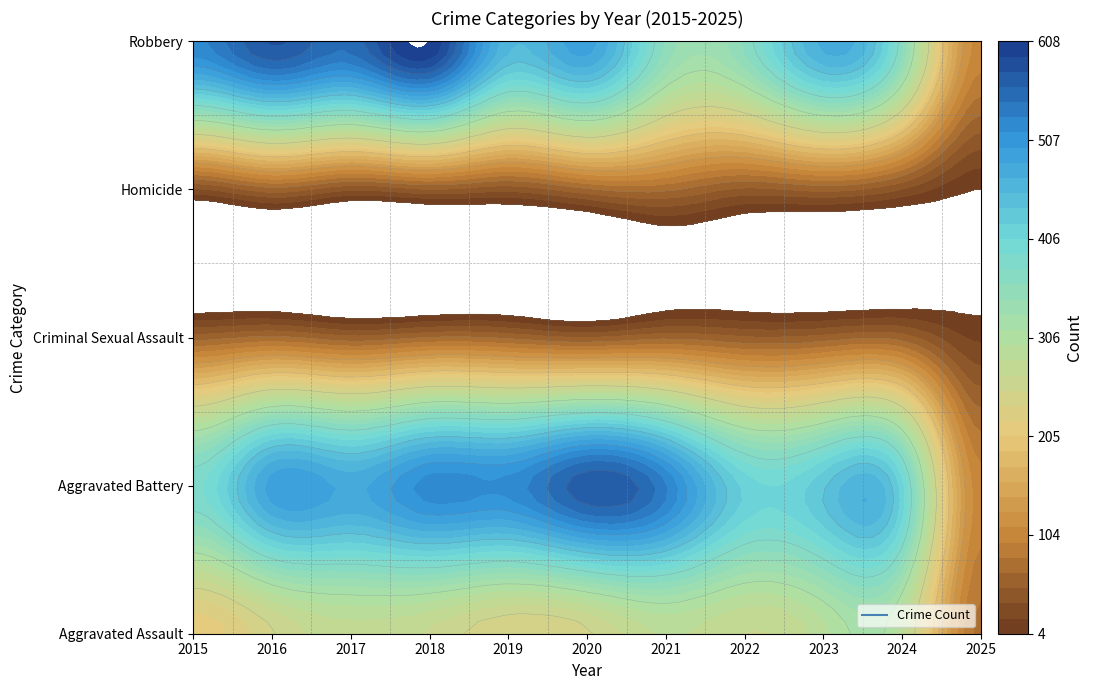

Where is Criminal Sexual Assault nearest to the value 42?

2020